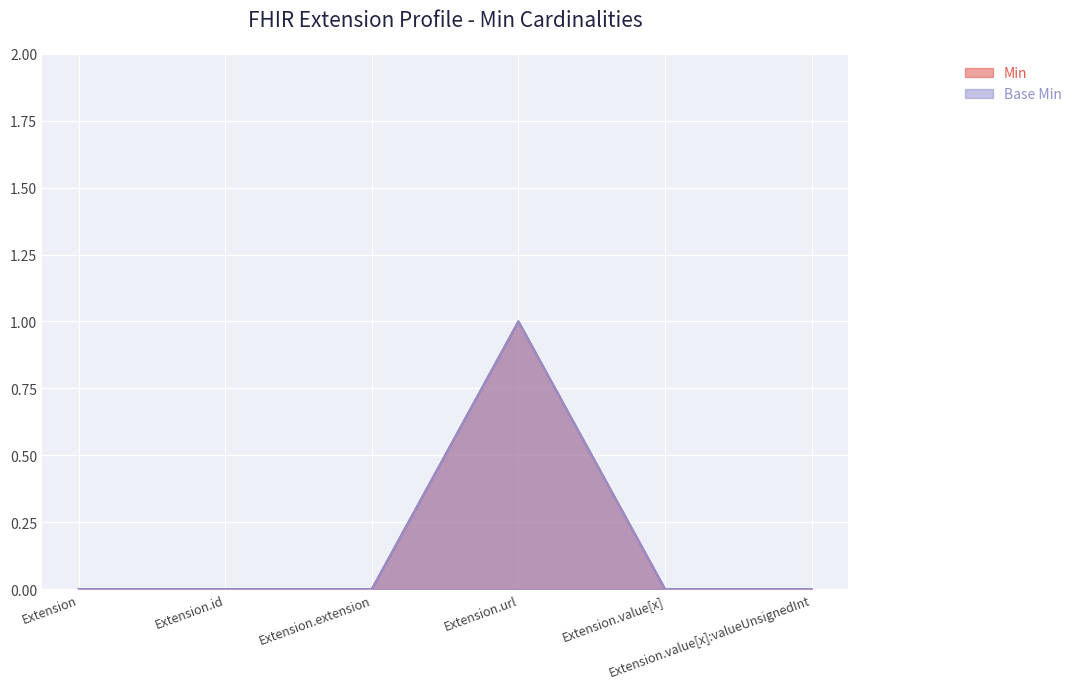

Which series has the widest spread of values?

Min